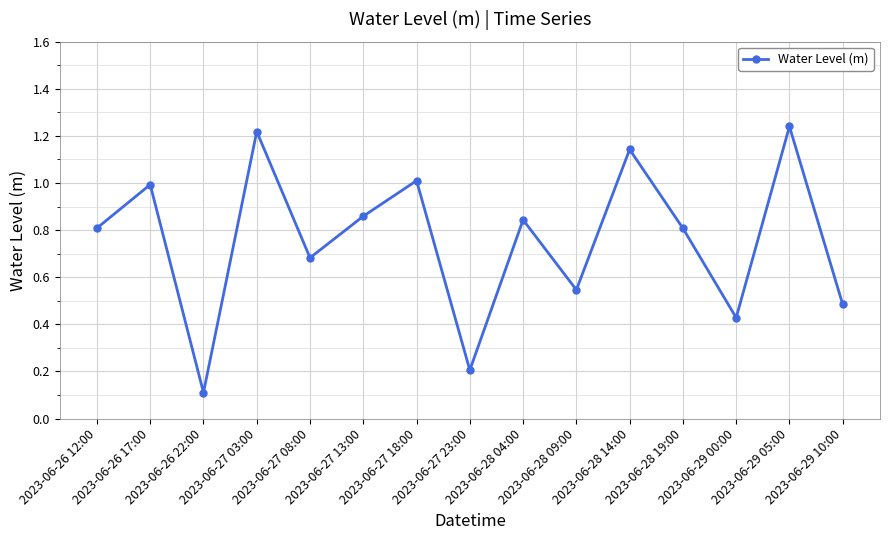

What is the sum of all values?

11.4